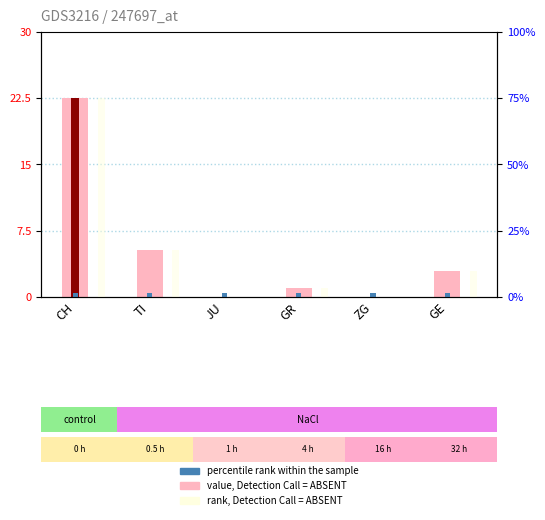

What is the highest value of the value, Detection Call = ABSENT series?

22.5